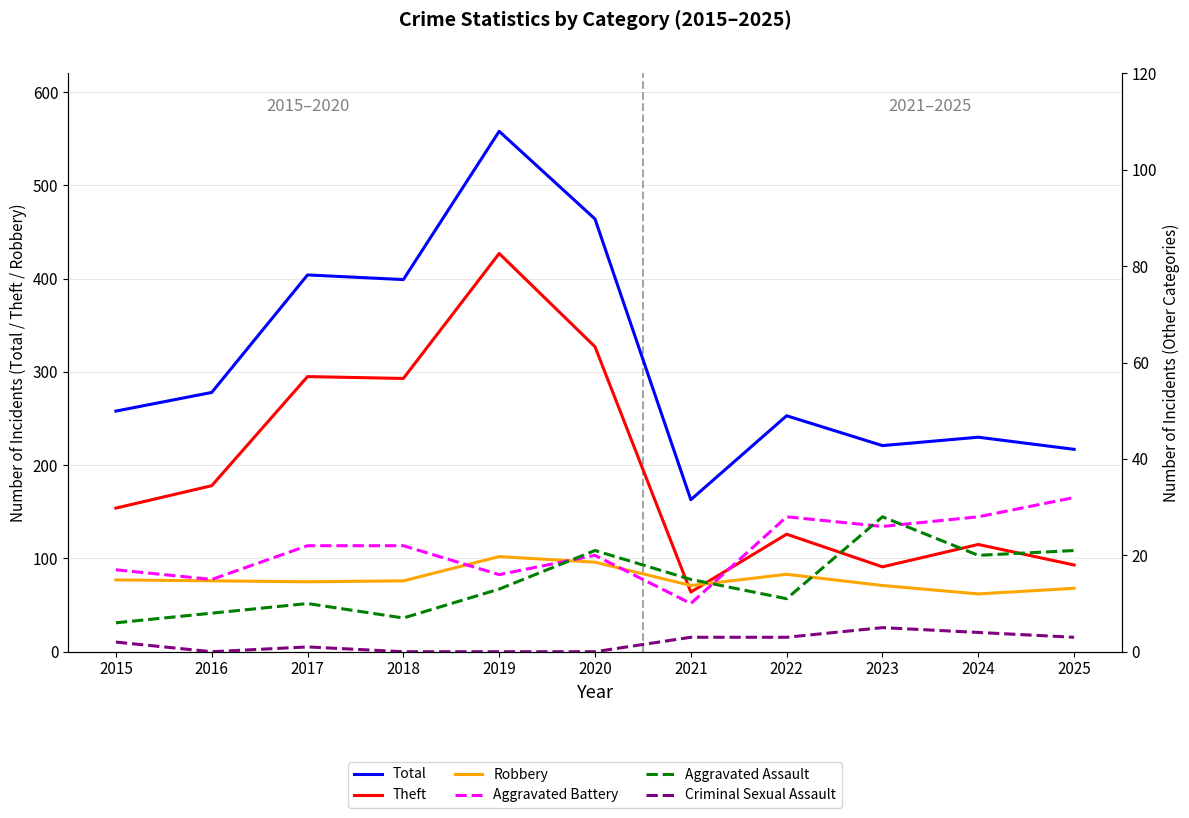

Which series has the largest total across all categories?

Total